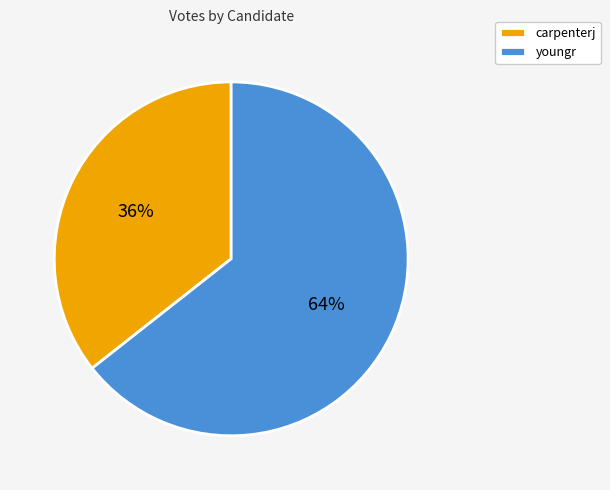

Which slice is the largest?

youngr